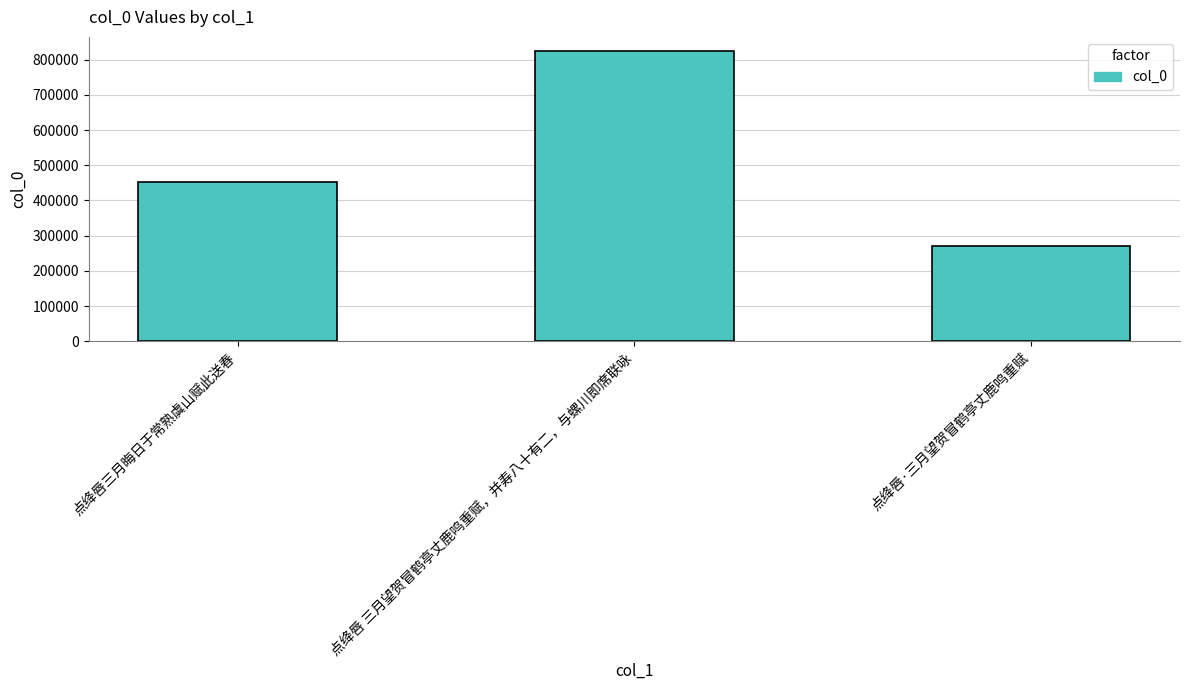

How many categories are shown in the chart?

3